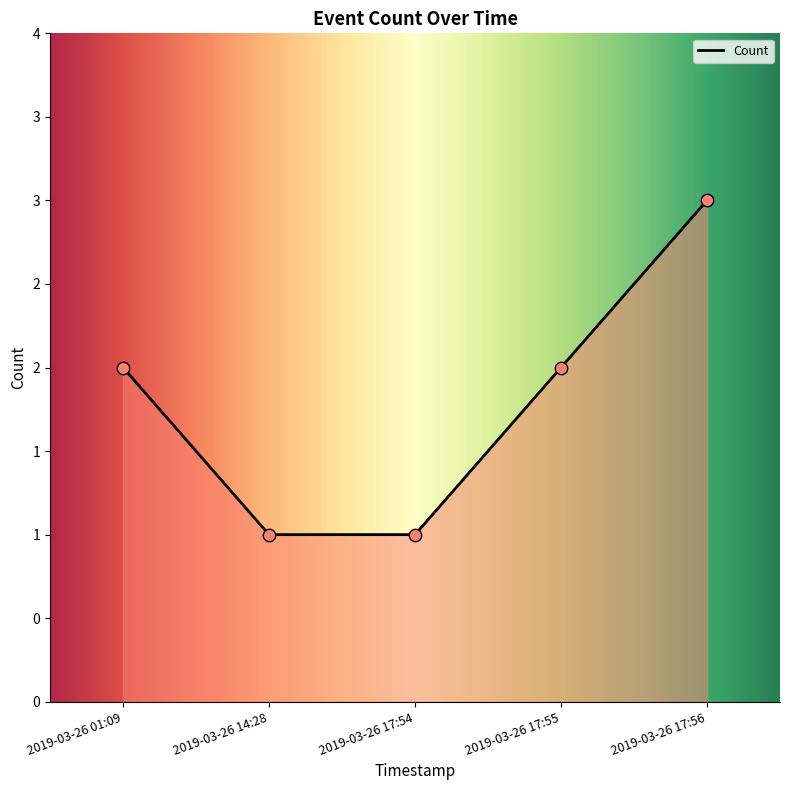

Approximately how many times larger is the value at 2019-03-26 17:56 compared to 2019-03-26 17:54?

3.0